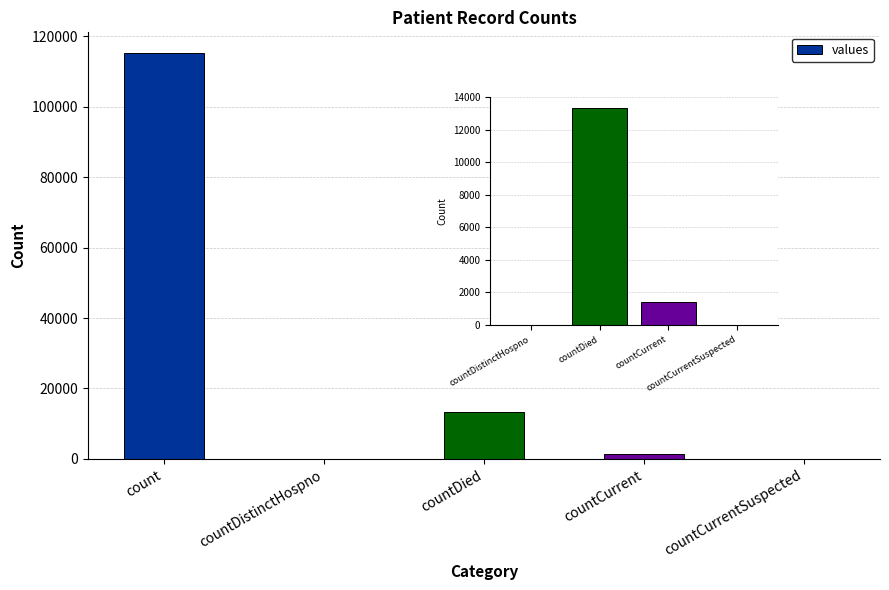

What is the value of the 3rd bar from the left?

13343